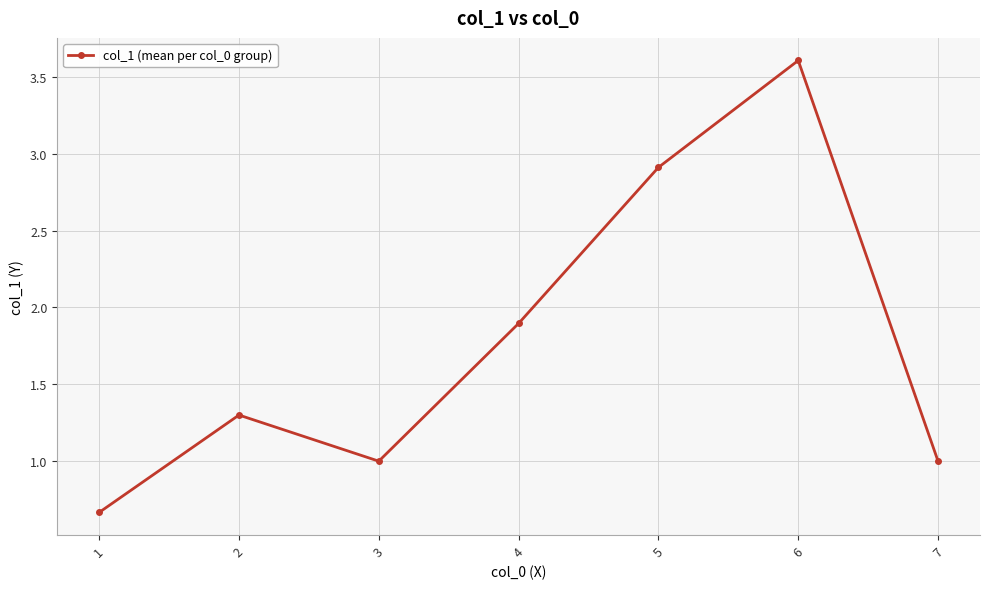

What is the difference between the second highest and second lowest values?

1.9